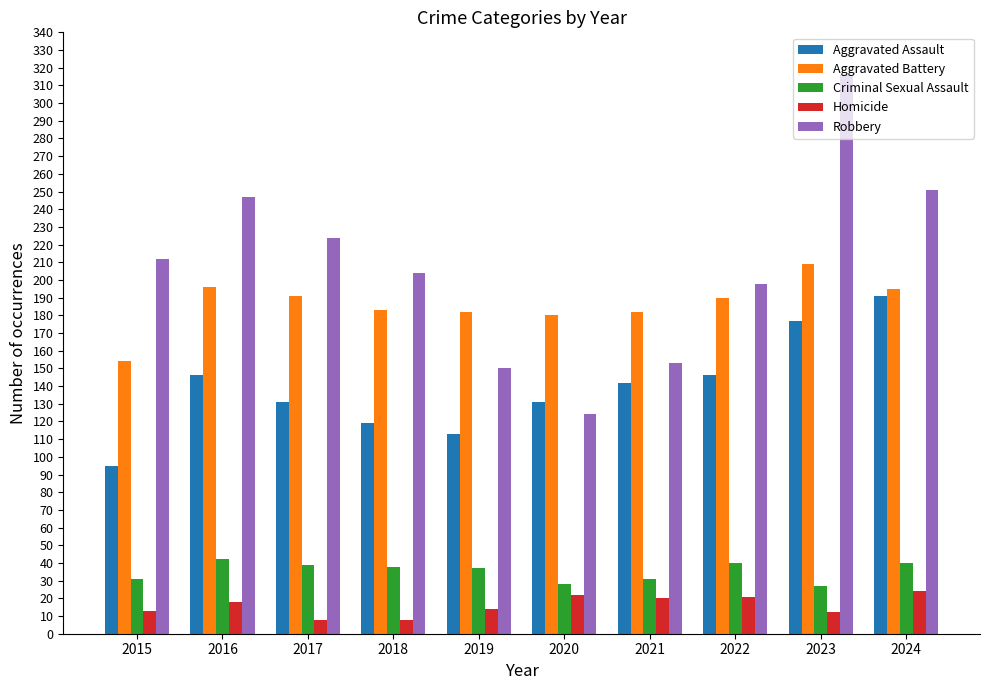

What is the difference between the Robbery values at 2021 and 2024?

98